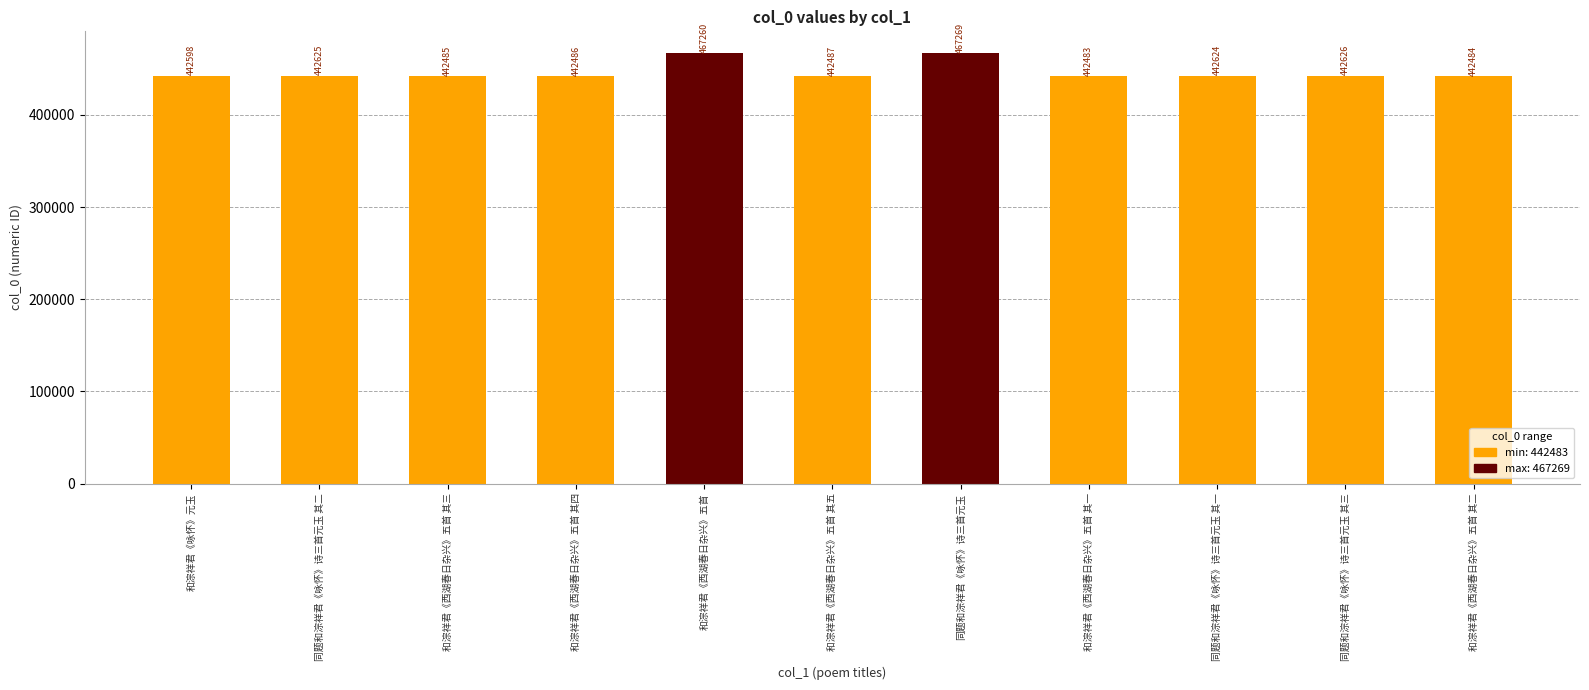

Rank the categories by value from highest to lowest.

同题和淙祥君《咏怀》诗三首元玉, 和淙祥君《西湖春日杂兴》五首, 同题和淙祥君《咏怀》诗三首元玉 其三, 同题和淙祥君《咏怀》诗三首元玉 其二, 同题和淙祥君《咏怀》诗三首元玉 其一, 和淙祥君《咏怀》元玉, 和淙祥君《西湖春日杂兴》五首 其五, 和淙祥君《西湖春日杂兴》五首 其四, 和淙祥君《西湖春日杂兴》五首 其三, 和淙祥君《西湖春日杂兴》五首 其二, 和淙祥君《西湖春日杂兴》五首 其一